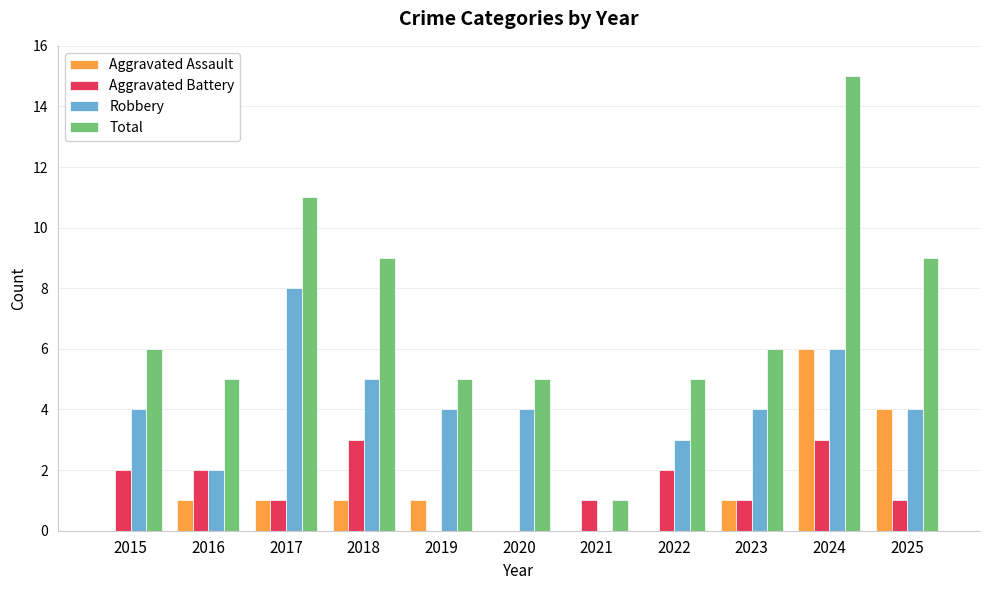

Is the value of Robbery at 2019 greater than the value of Total at 2017?

No